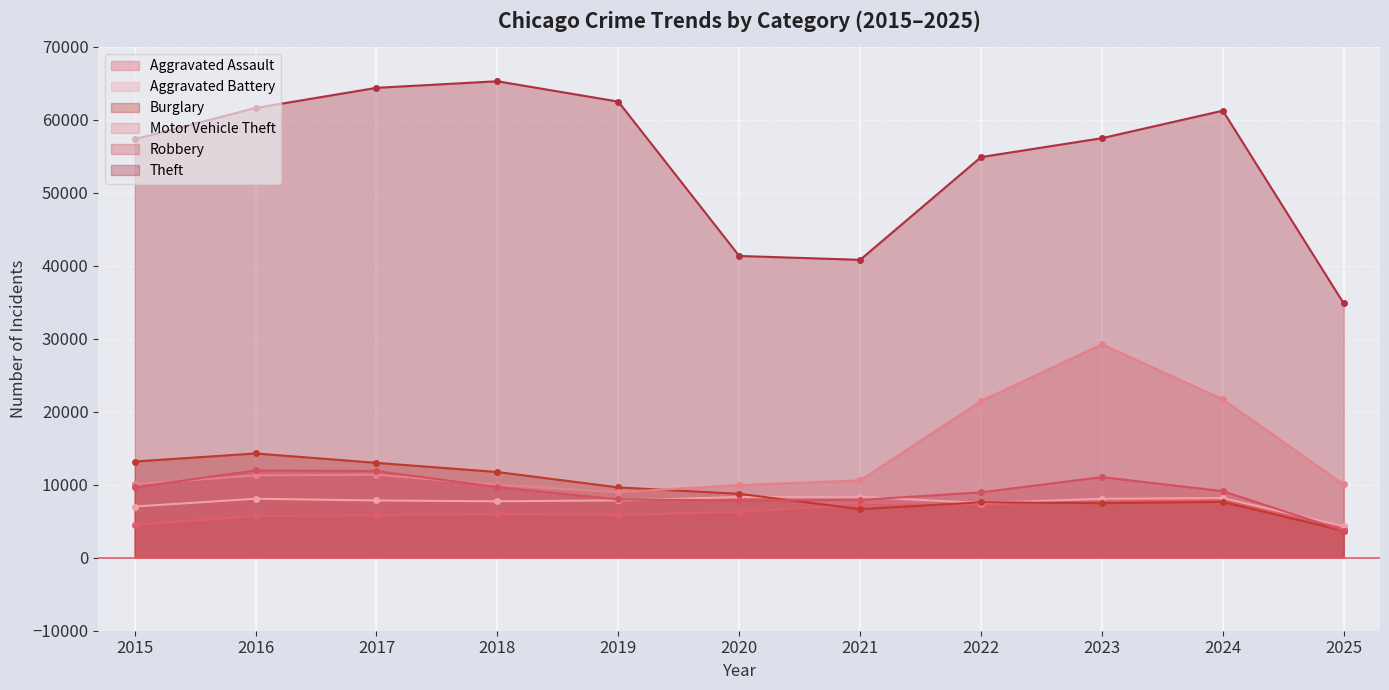

True or false: Aggravated Assault and Theft cross at least once.

False